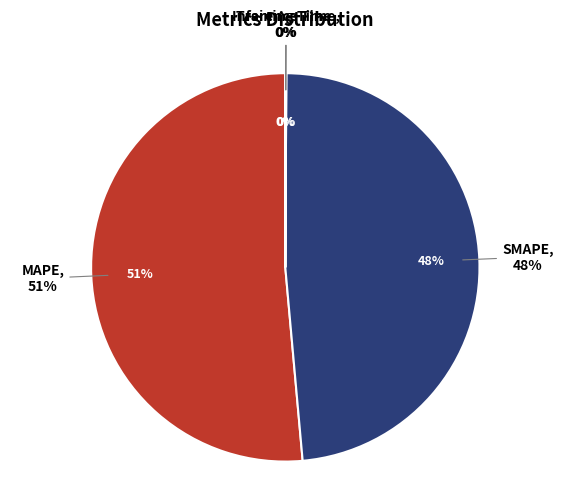

To the nearest percent, what is the combined percentage of MAPE and SMAPE?

100%